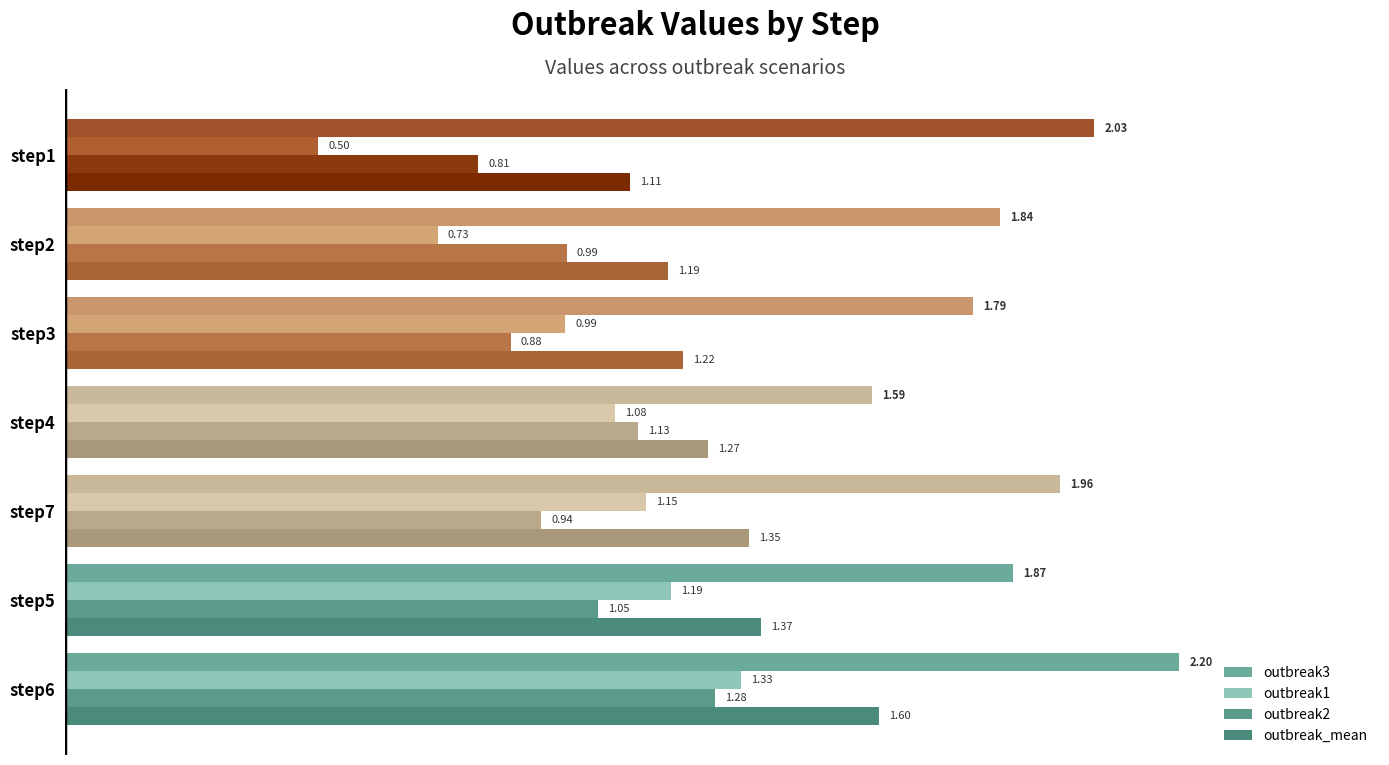

Count the number of data series in this chart.

4